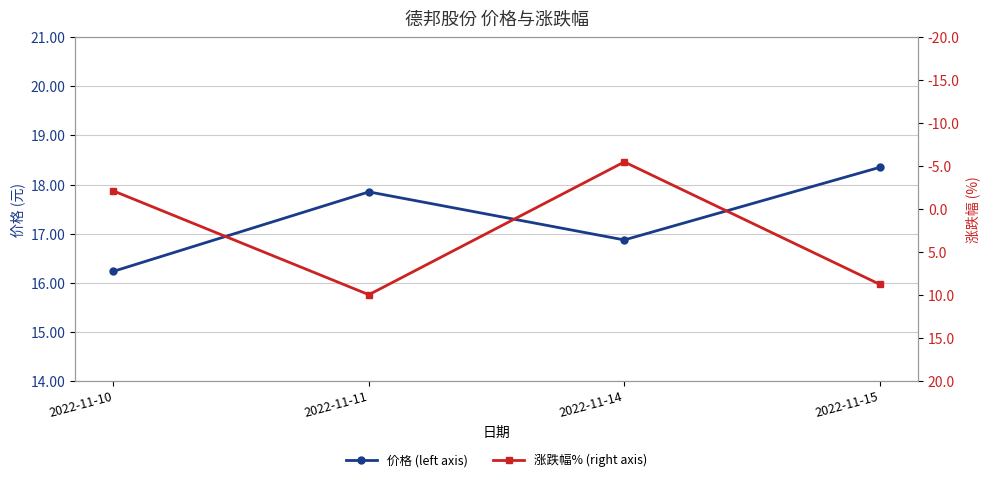

True or false: 价格 (left axis) and 涨跌幅% (right axis) cross at least once.

False